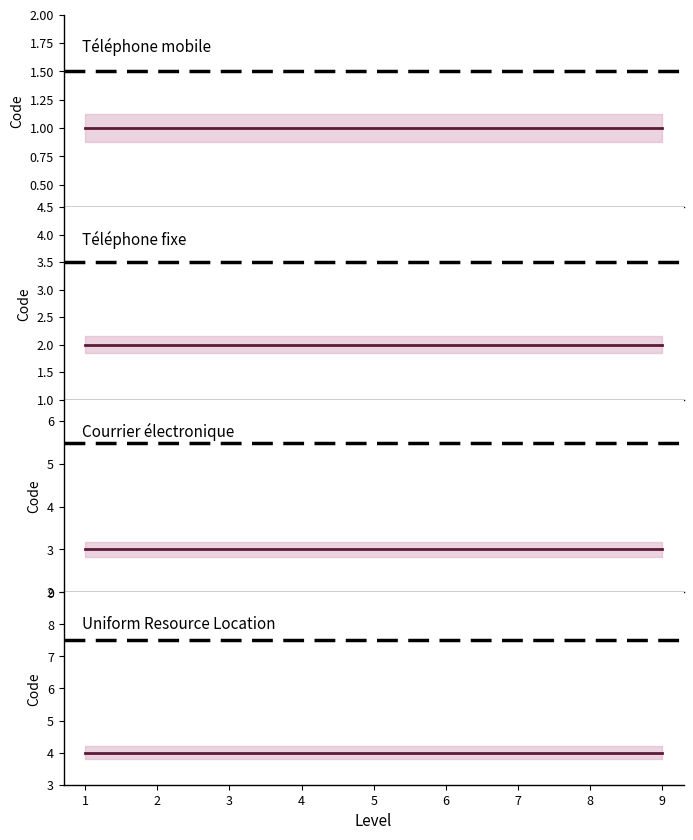

The value of Courrier électronique at 9 is 3. True or false?

True